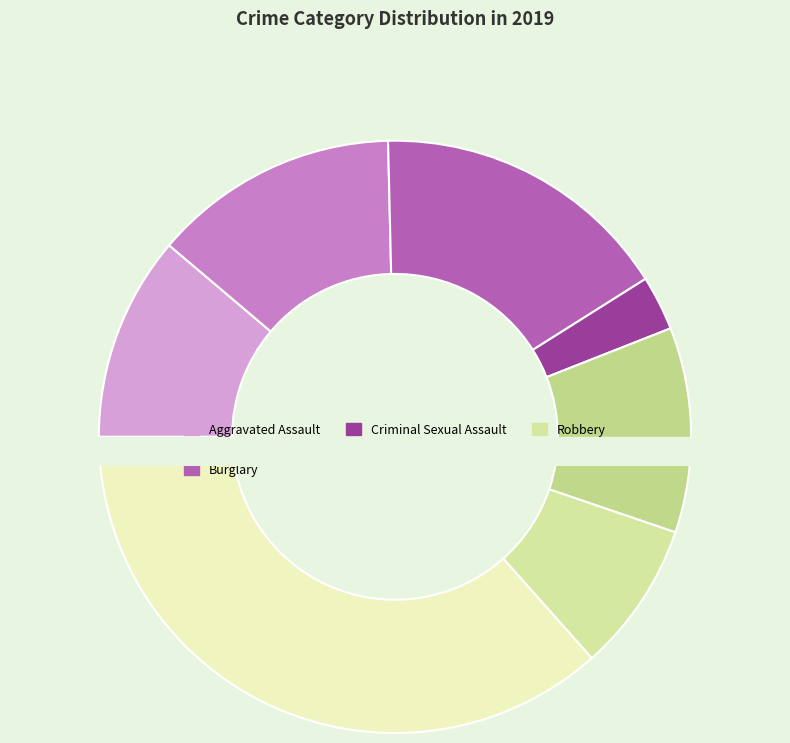

Does Aggravated Assault represent more than half of the total?

No